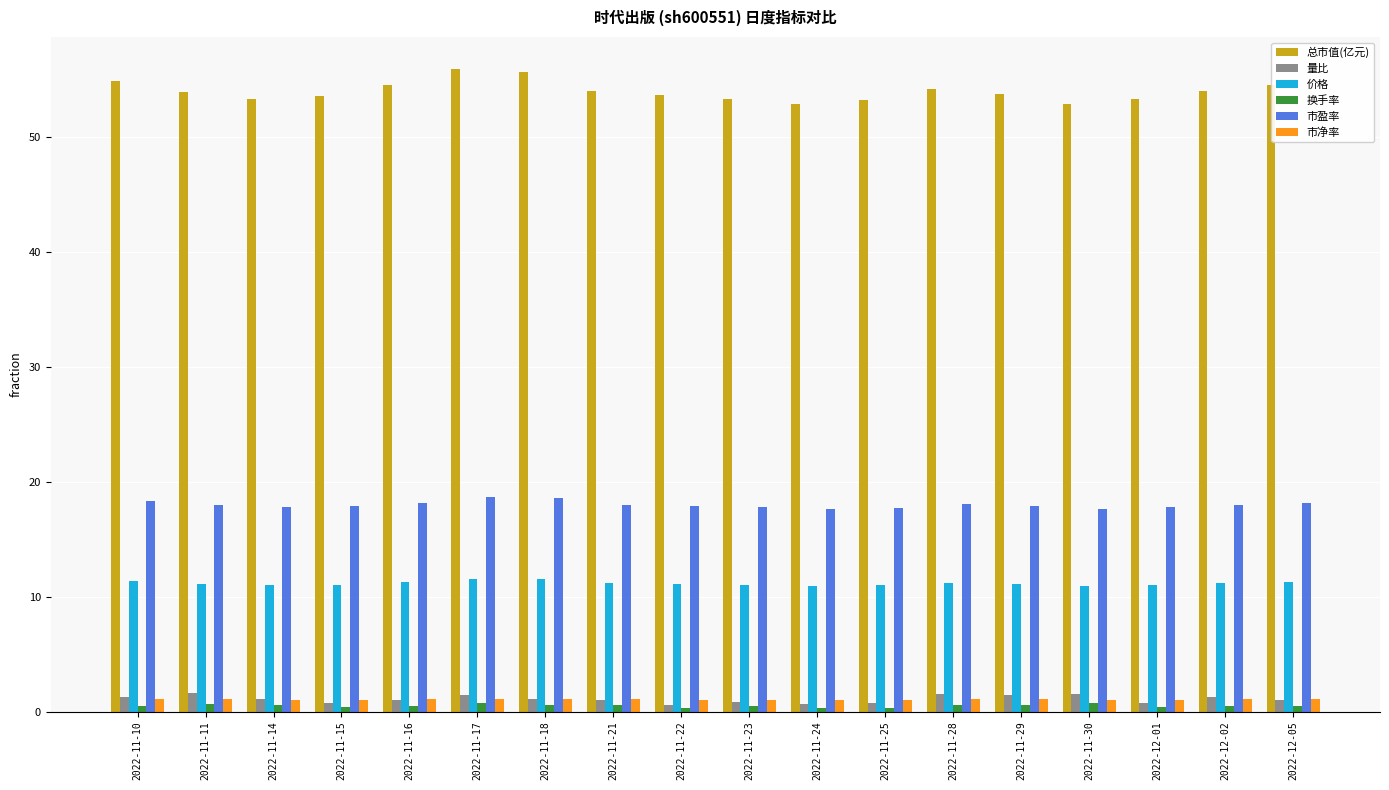

What is the label of the 9th bar from the left?

2022-11-22